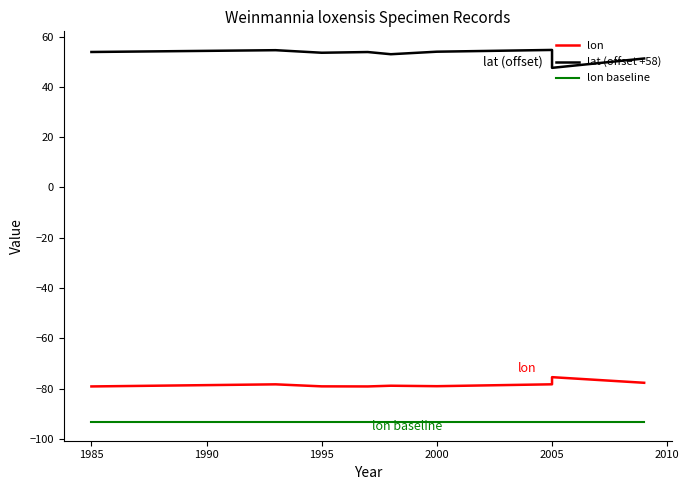

Is the value of lat (offset +58) at 1985 greater than the value of lon at 8?

Yes